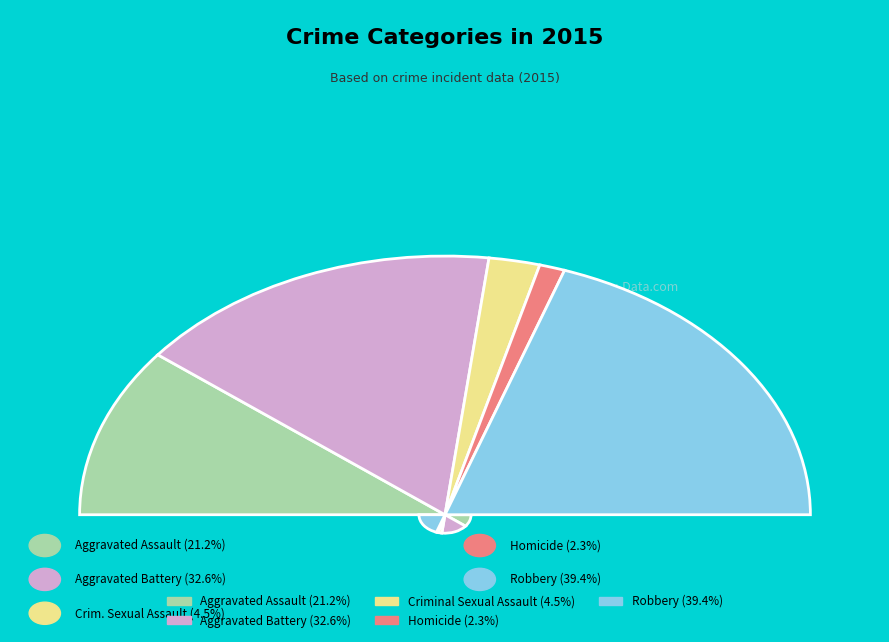

Is the sum of Aggravated Assault and Aggravated Battery greater than half?

Yes